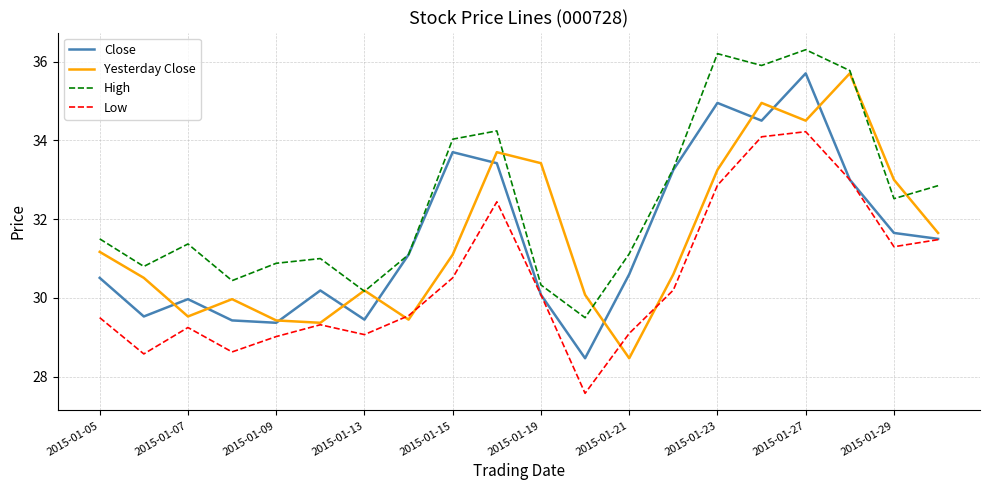

What is the minimum value shown in the chart?

27.6